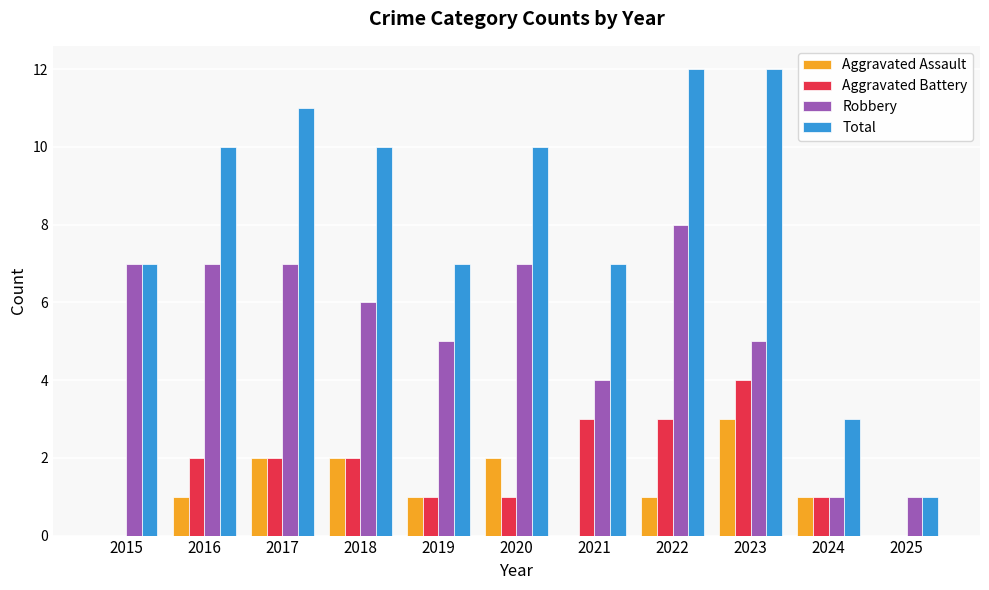

What is the sum of the Robbery values at 2024 and 2016?

8